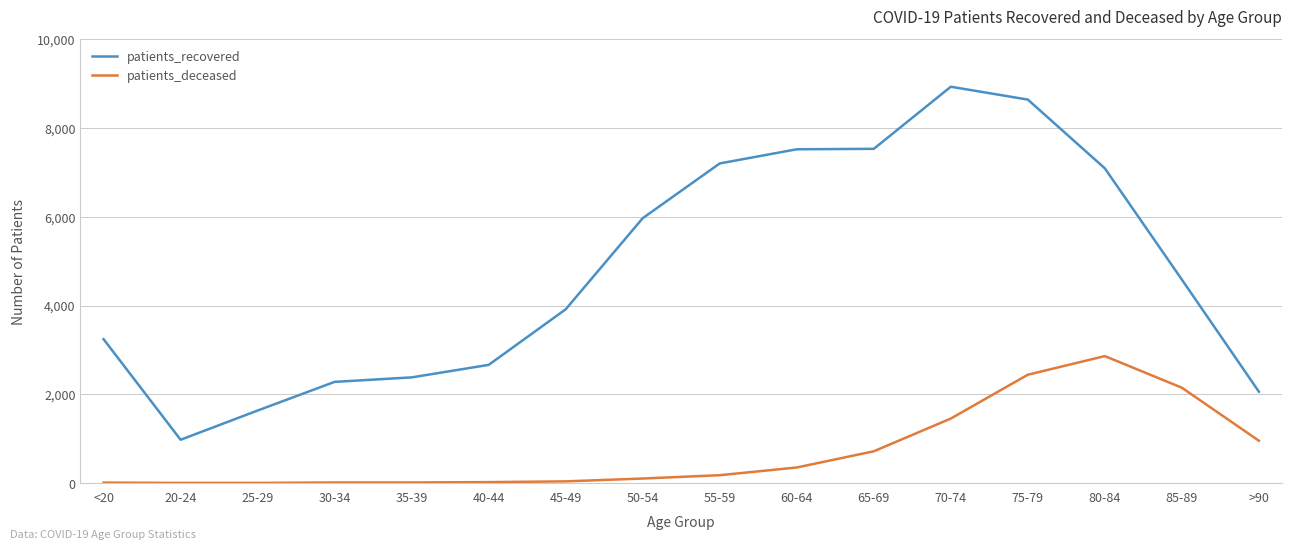

The value of patients_deceased at 65-69 is 294. True or false?

False